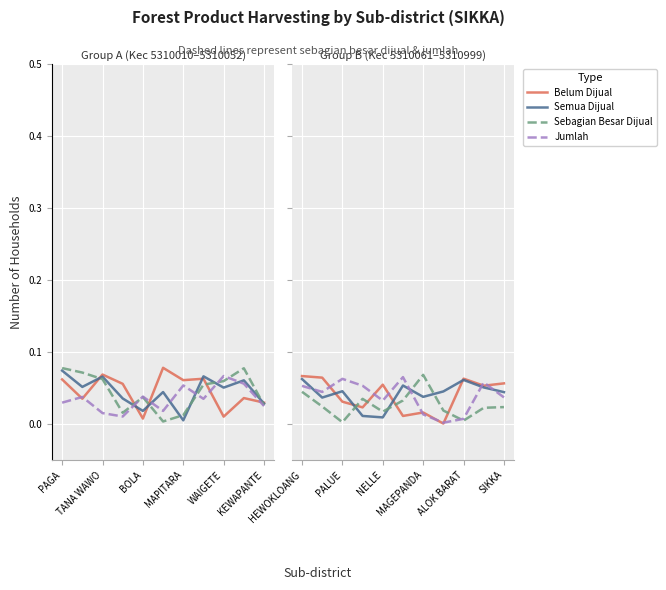

True or false: Belum Dijual has a value of 0.0 at 7.

False